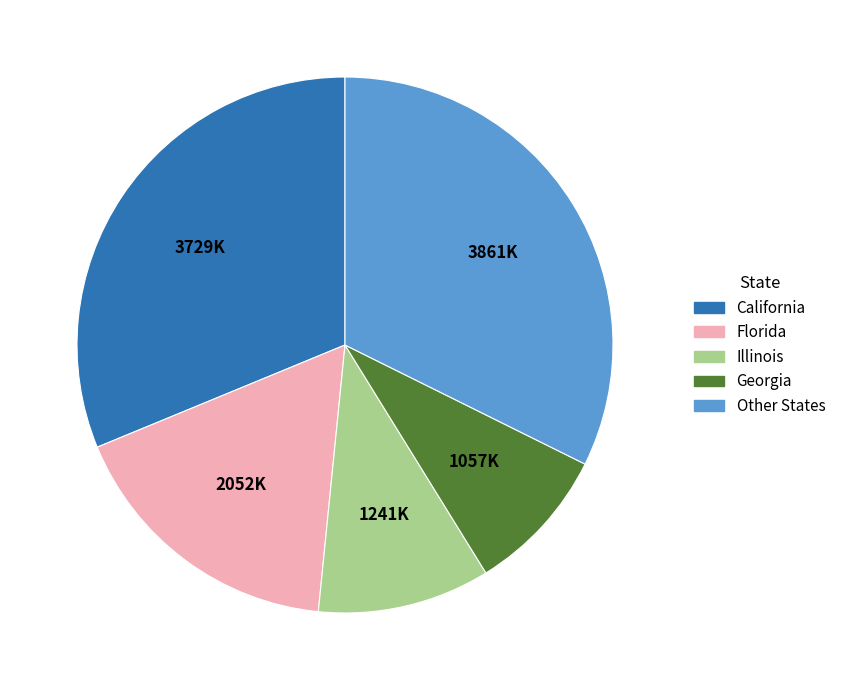

Does any single category account for the majority?

No